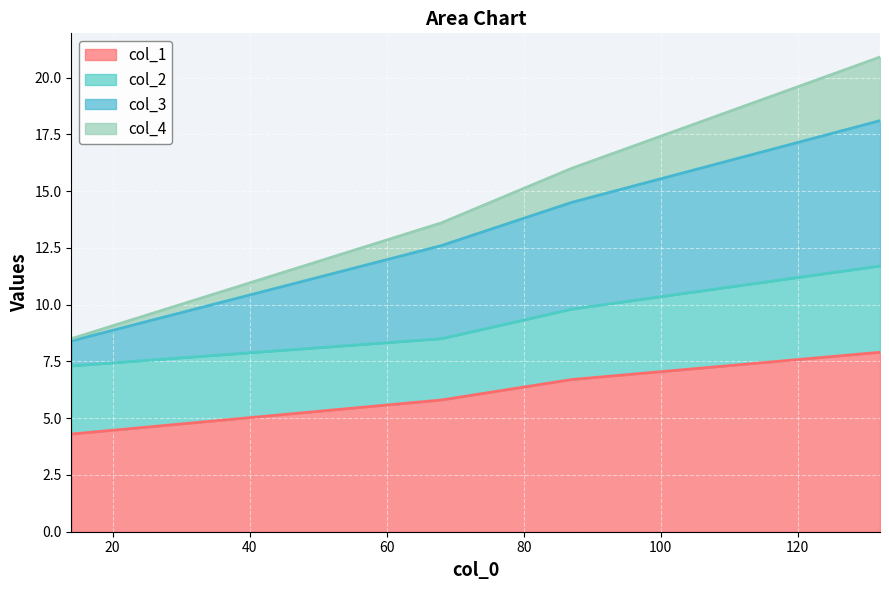

Is it true that col_4 equals 5.9 at 87?

False